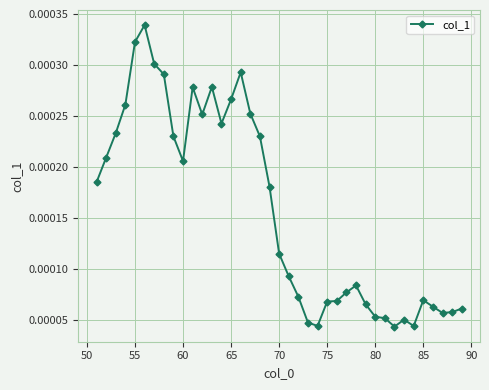

Count the values in the range 0 to 1.

39